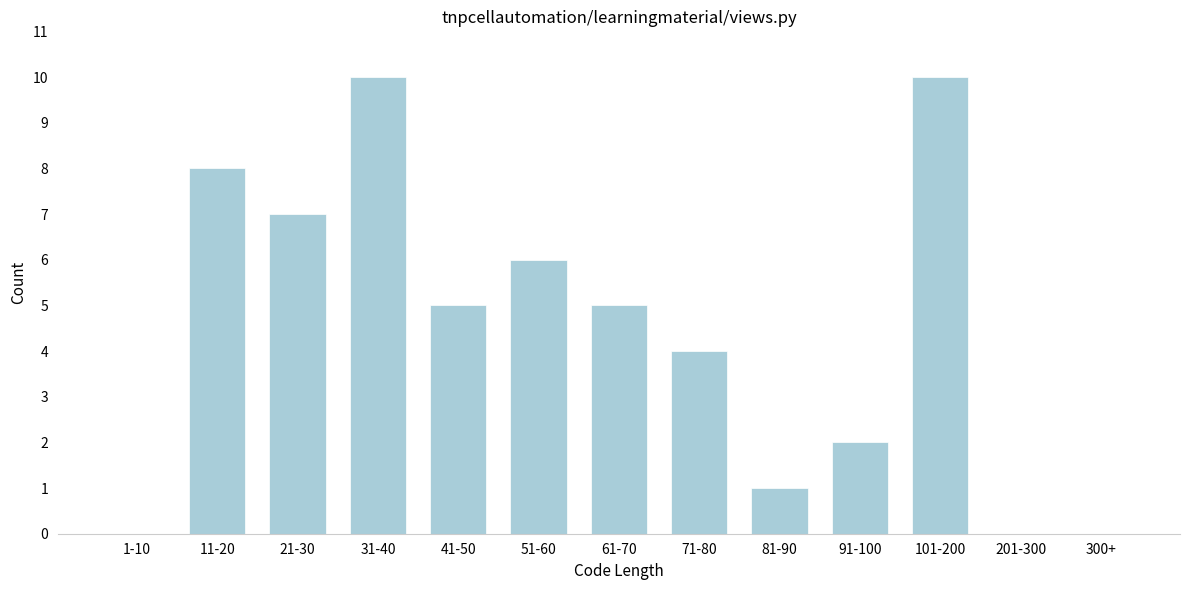

Reading left to right, what are all the values shown in this chart?

1-10=0	11-20=8	21-30=7	31-40=10	41-50=5	51-60=6	61-70=5	71-80=4	81-90=1	91-100=2	101-200=10	201-300=0	300+=0